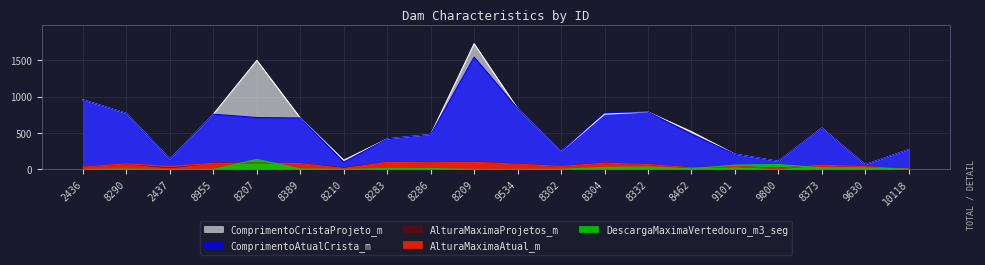

Which series has the widest spread of values?

ComprimentoCristaProjeto_m